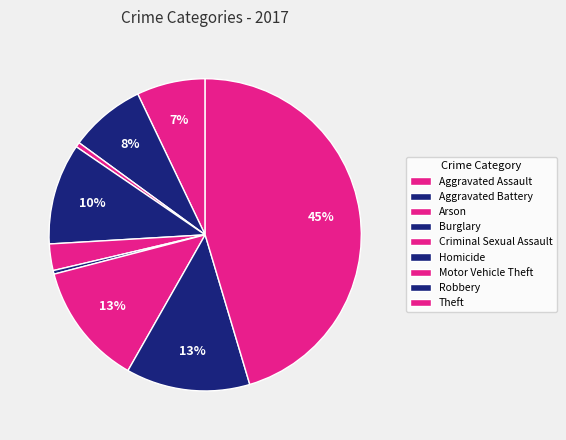

Is there any slice that represents more than half of the pie?

No